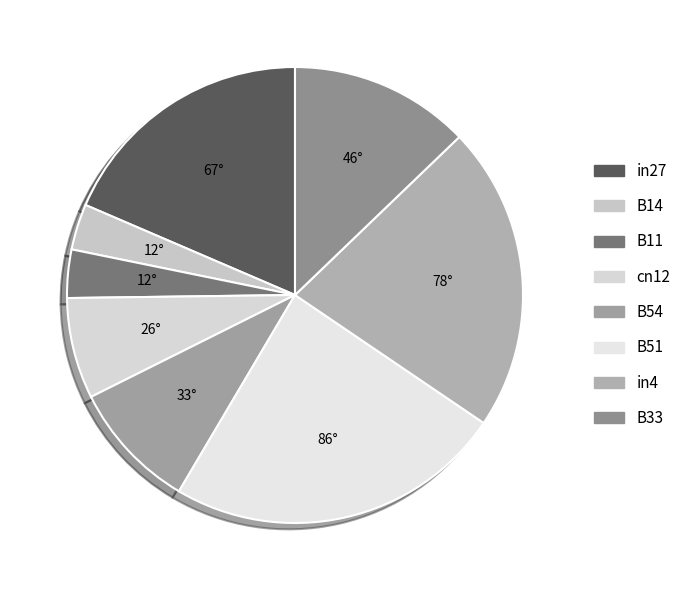

Which slice is the smallest?

B14